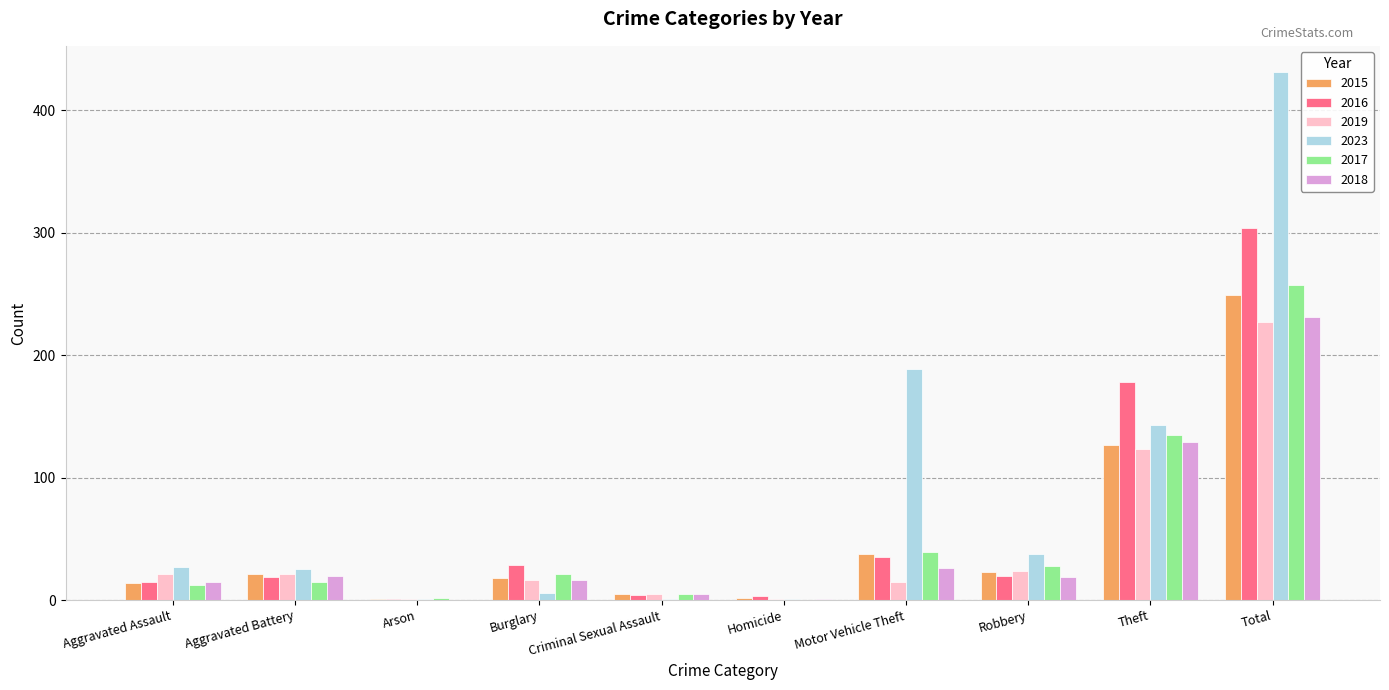

What is the sum of the 2015 values at Aggravated Battery and Motor Vehicle Theft?

59